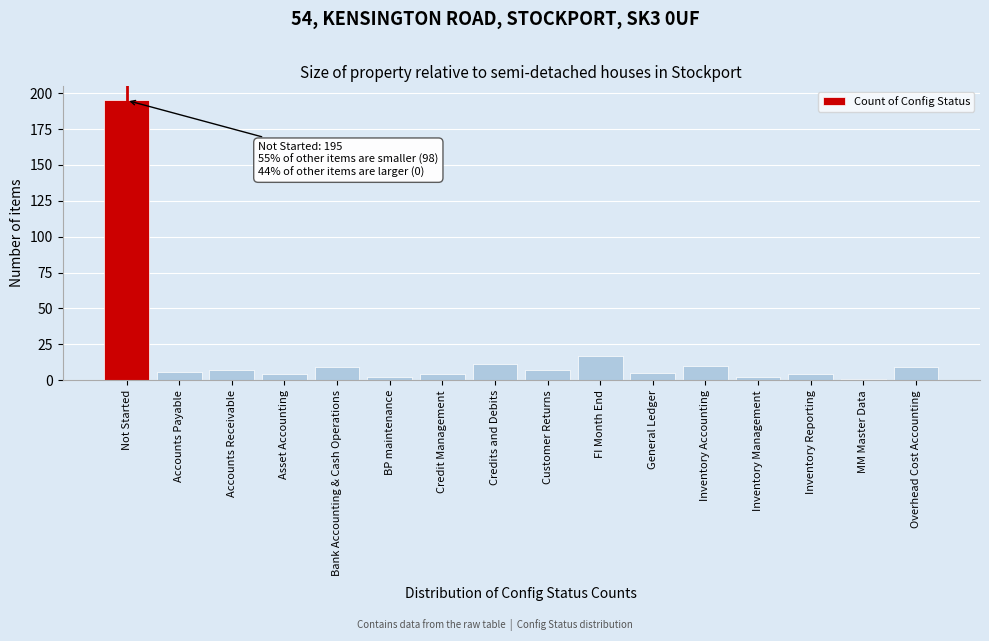

Reading left to right, transcribe all the data shown in this chart.

195	6	7	4	9	2	4	11	7	17	5	10	2	4	1	9